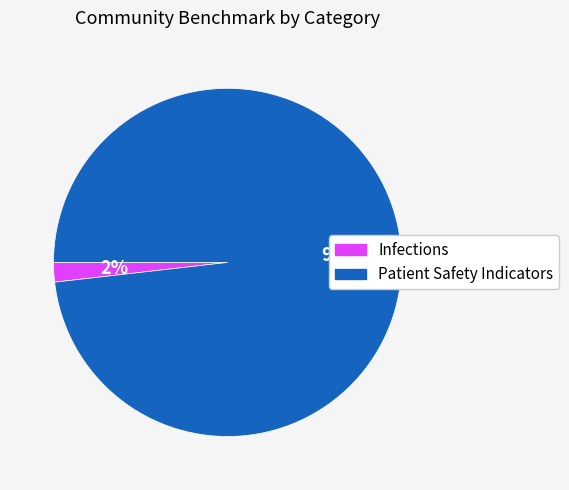

True or false: Infections accounts for 2% of the total.

True